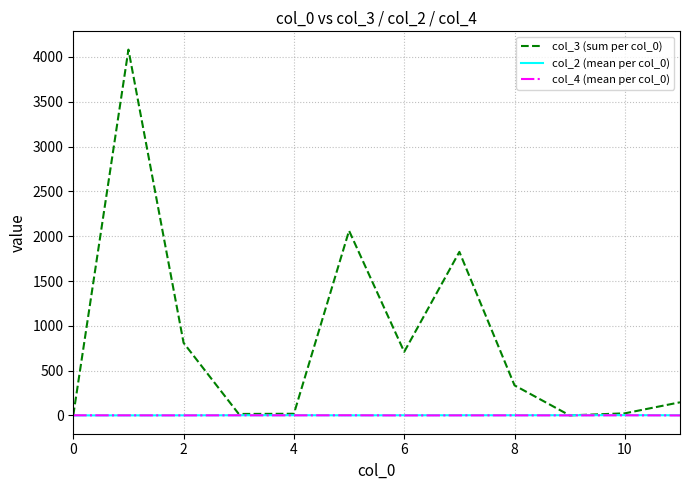

What is the maximum value shown in the chart?

4081.0